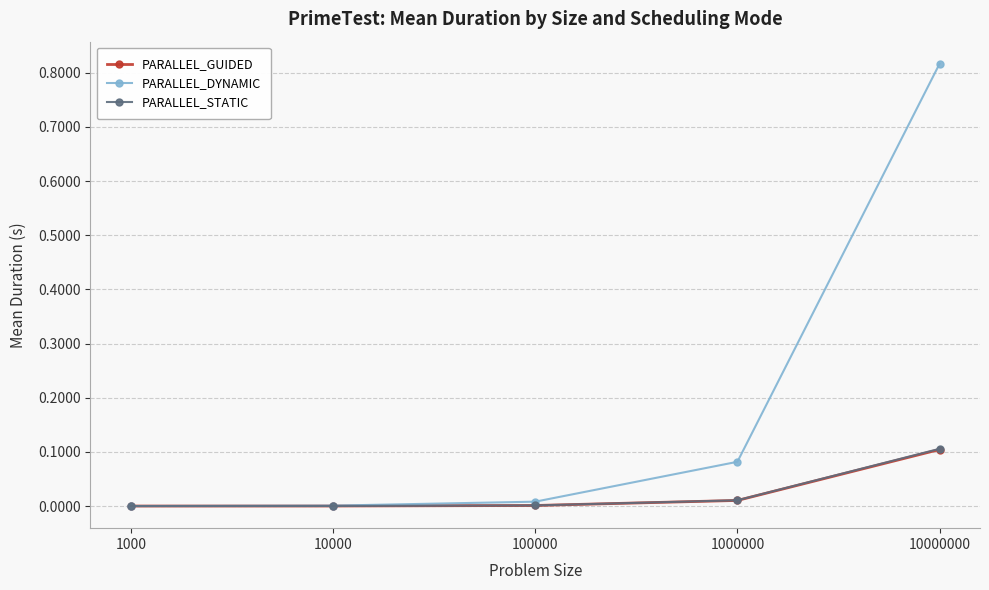

Which series changed the most between 100000 and 1000000?

PARALLEL_DYNAMIC